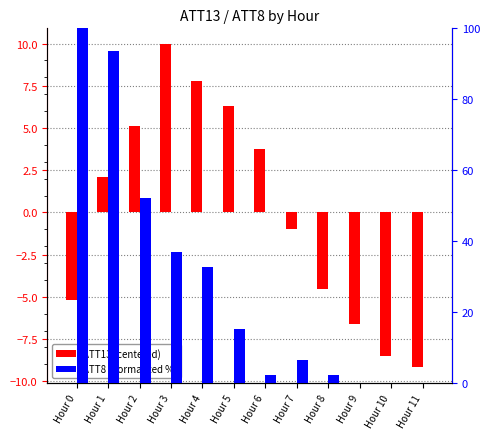

Which has a higher value, Hour 10 or Hour 11?

Hour 10